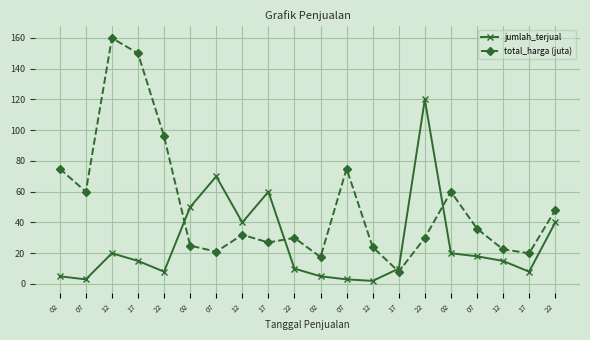

How many values in the total_harga (juta) series are below 32?

10